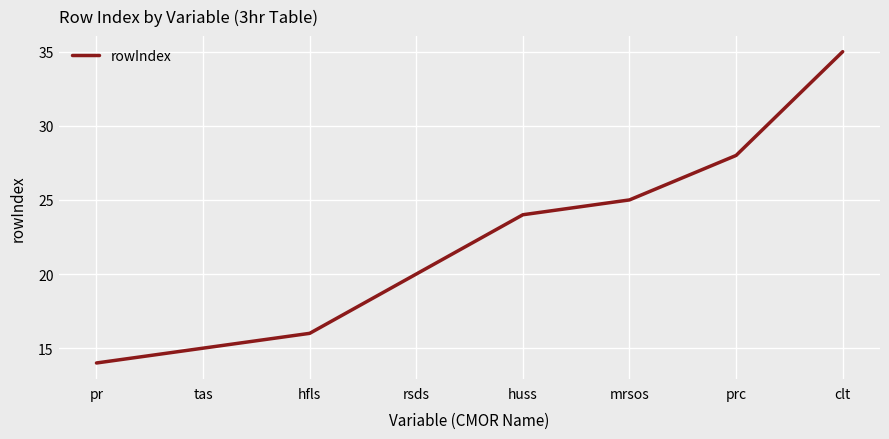

How many categories are shown in the chart?

8